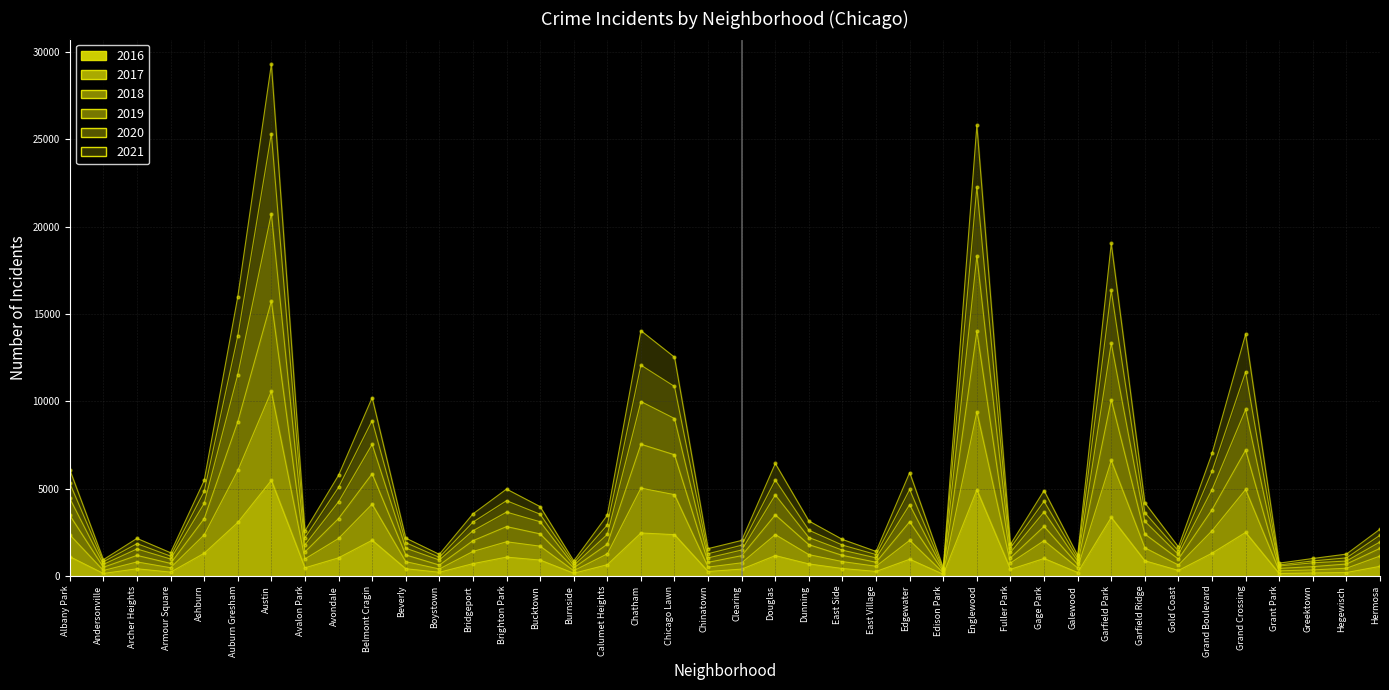

What is the difference between the second highest and second lowest values in the 2021 series?

25056